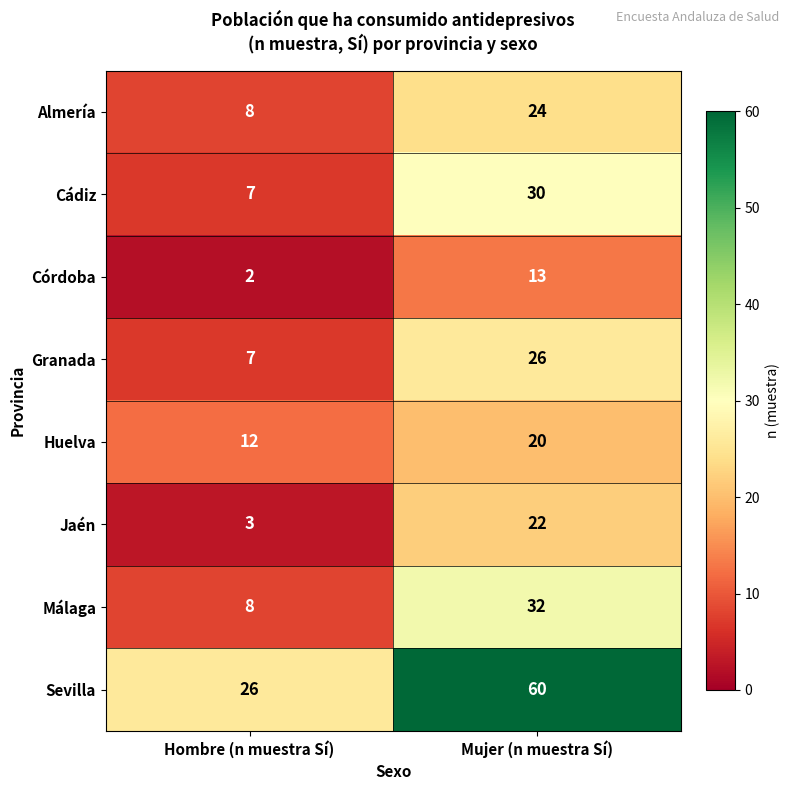

What is the difference between the maximum and minimum values in the Córdoba series?

11